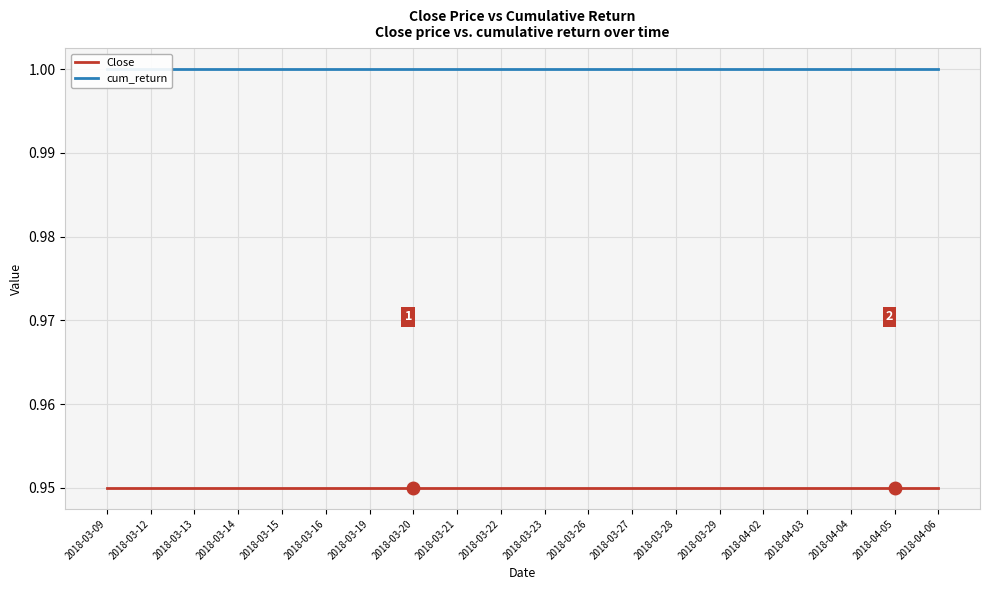

Which series has the largest total across all categories?

cum_return